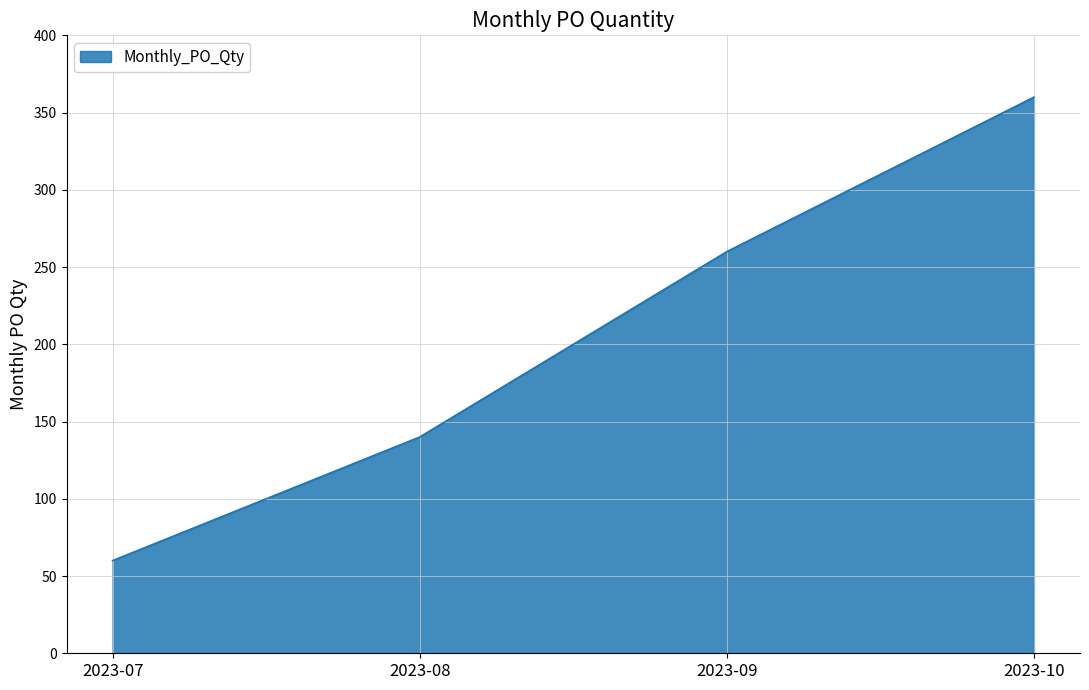

Rank the categories by value from lowest to highest.

2023-07, 2023-08, 2023-09, 2023-10